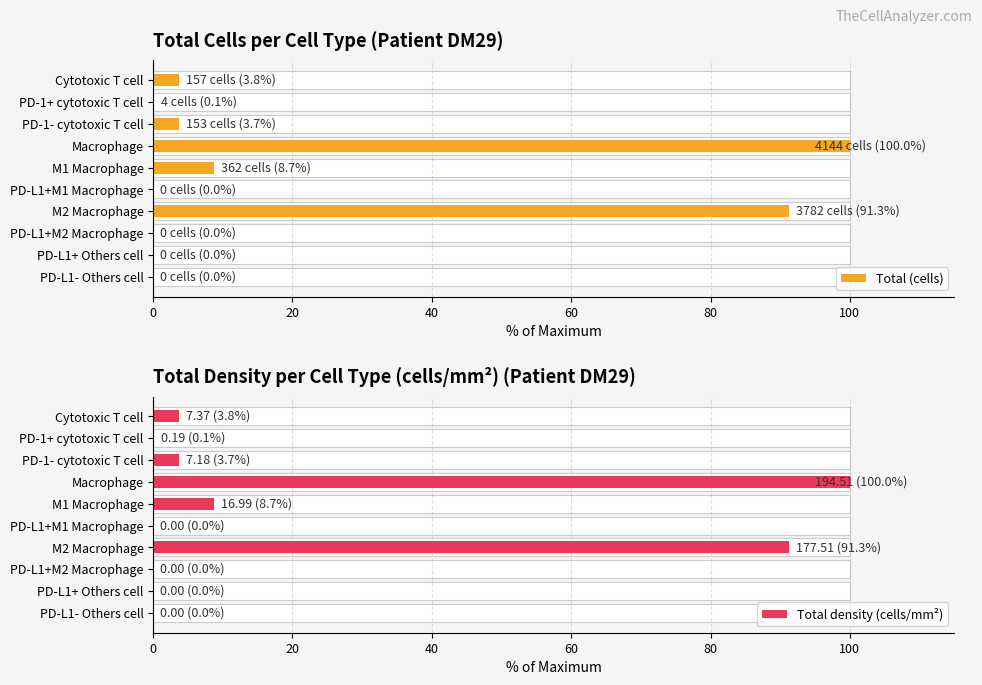

Count the number of categories in the chart.

10